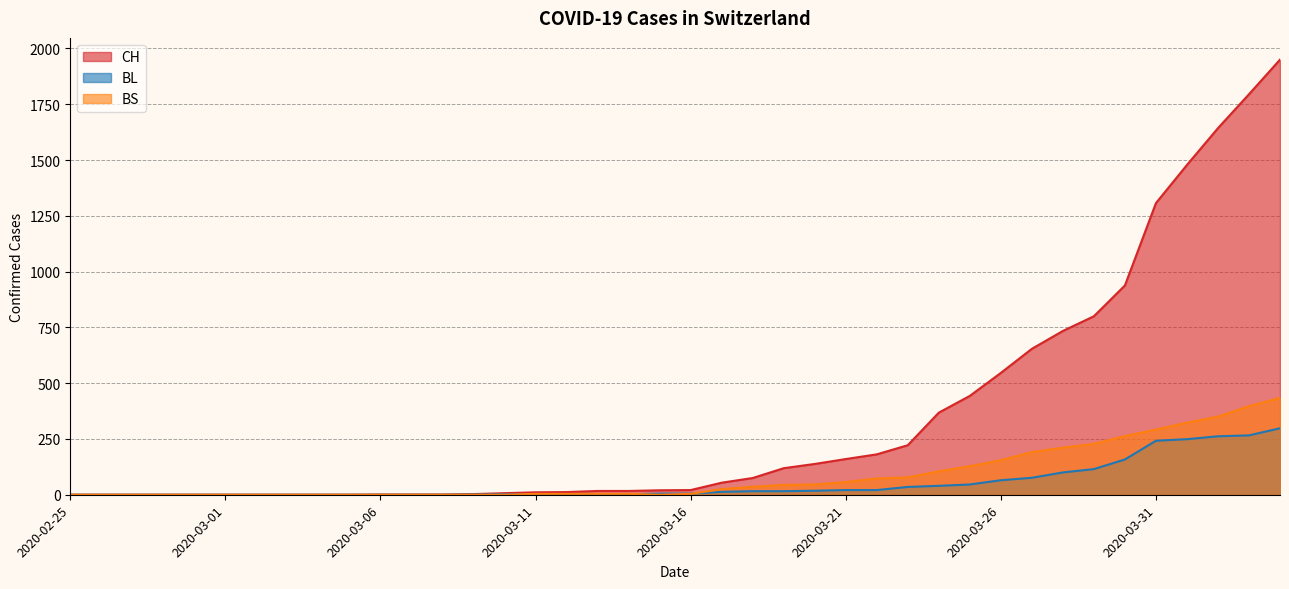

How many distinct data groups are displayed?

3